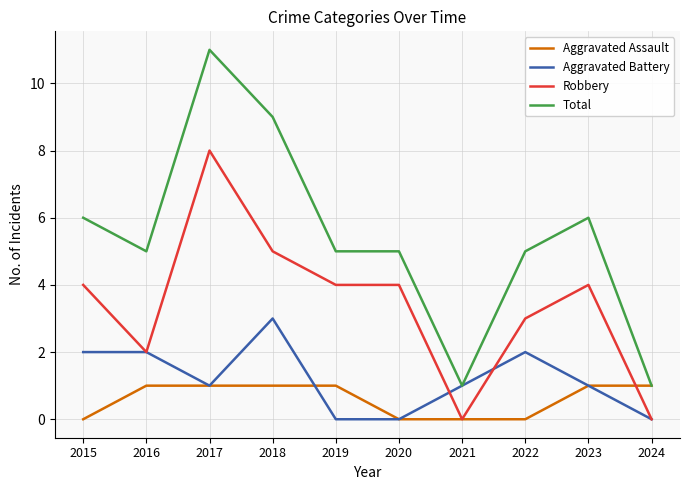

The value of Robbery at 2019 is 4. True or false?

True